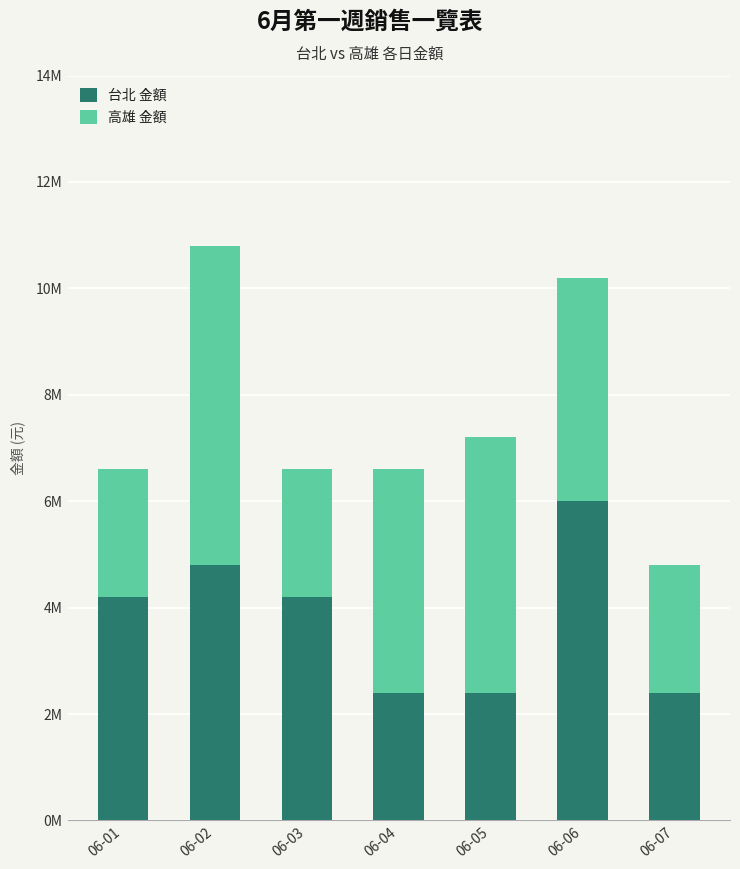

Rank the categories by 高雄 金額 value from lowest to highest.

06-01, 06-03, 06-07, 06-04, 06-06, 06-05, 06-02